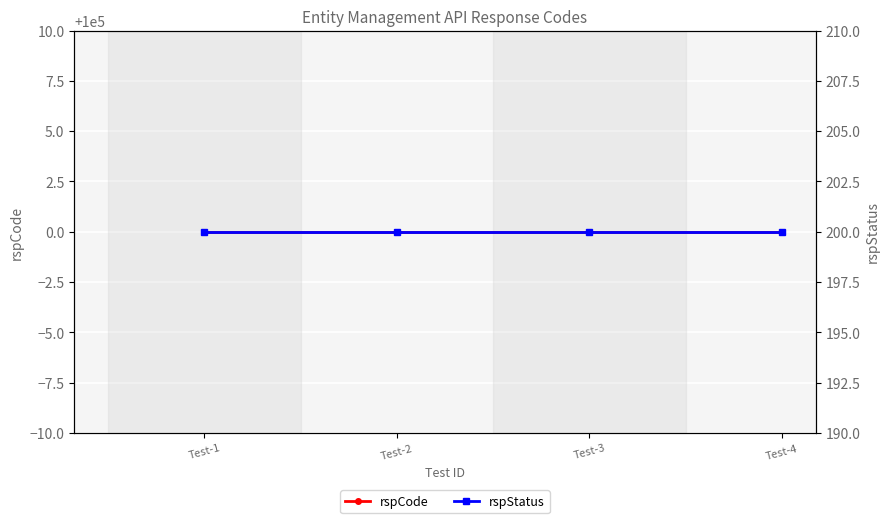

Rank the categories by rspCode value from lowest to highest.

Test-1, Test-2, Test-3, Test-4